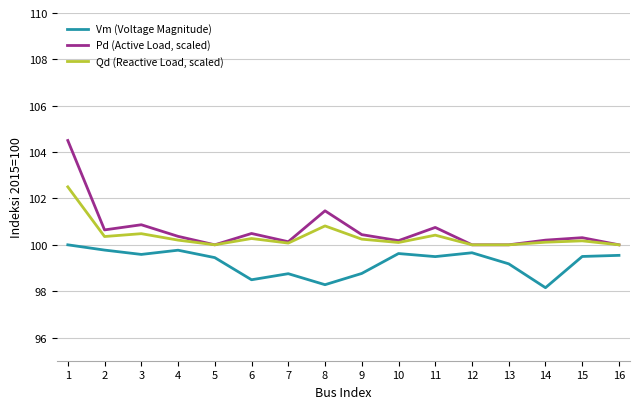

True or false: Pd (Active Load, scaled) and Vm (Voltage Magnitude) cross at least once.

False